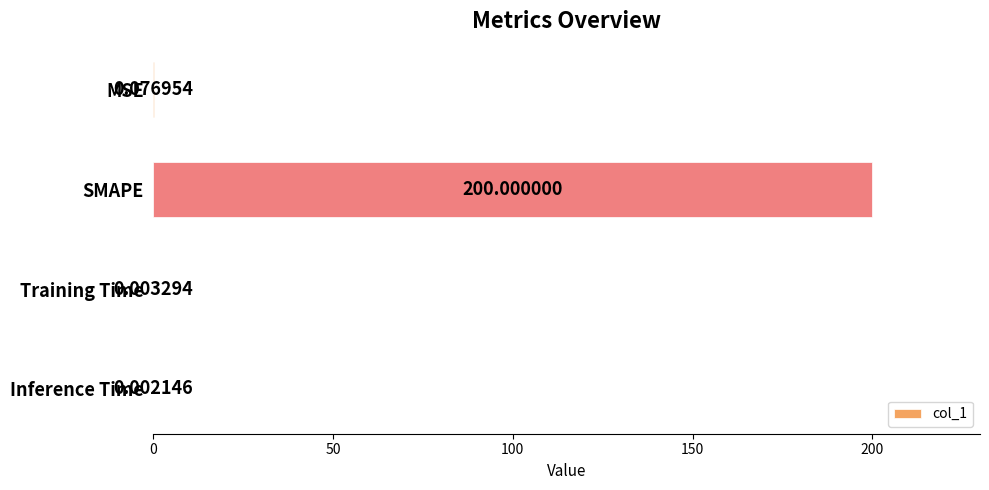

What is the maximum value shown in the chart?

200.0